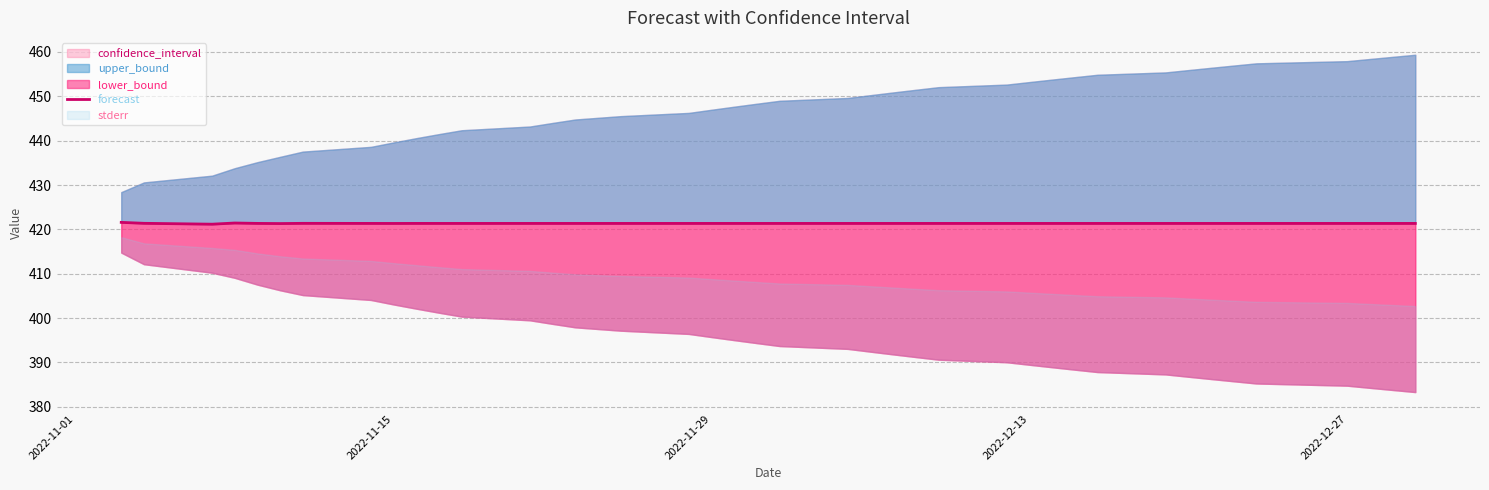

Reading right to left, transcribe all the data shown in this chart.

421.3	421.3	421.3	421.3	421.3	421.3	421.3	421.3	421.3	421.3	421.3	421.3	421.3	421.3	421.3	421.3	421.3	421.3	421.3	421.3	421.3	421.3	421.3	421.3	421.3	421.3	421.3	421.3	421.3	421.3	421.4	421.3	421.3	421.4	421.3	421.4	421.4	421.2	421.4	421.6